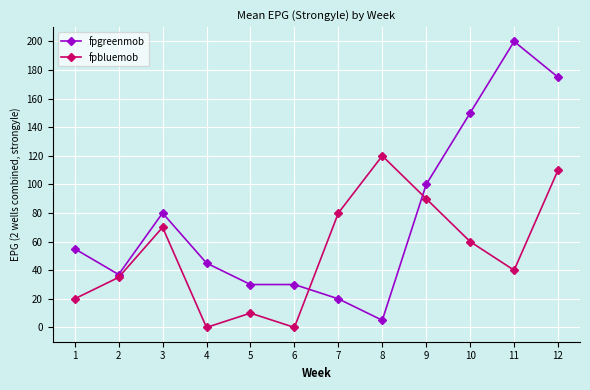

How many lines are shown in the chart?

2